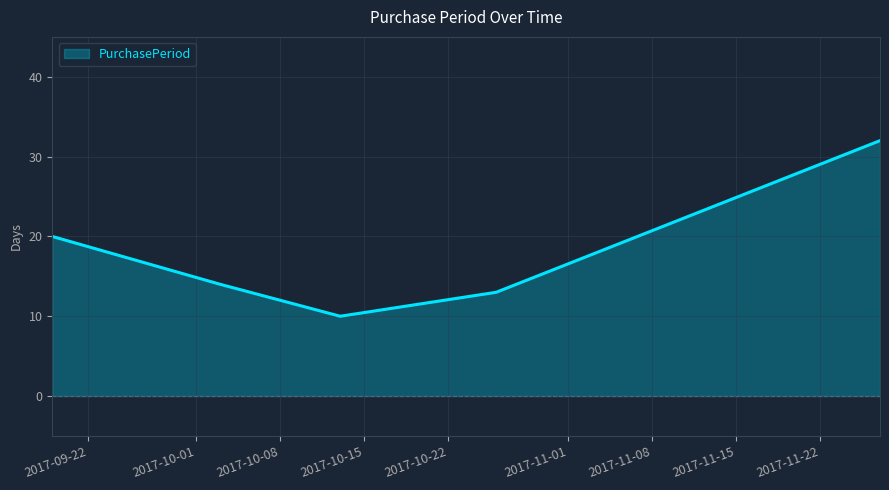

What is the difference between the maximum and minimum values?

22